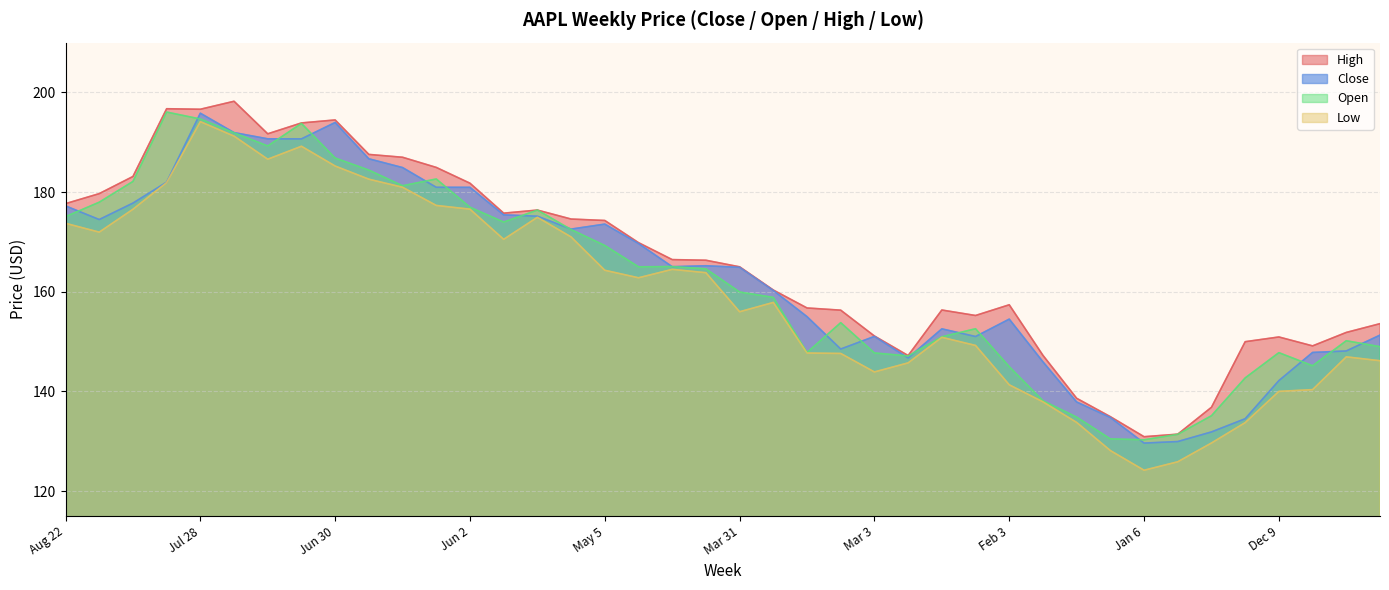

The value of Open at Mar 31 is 60.6. True or false?

False